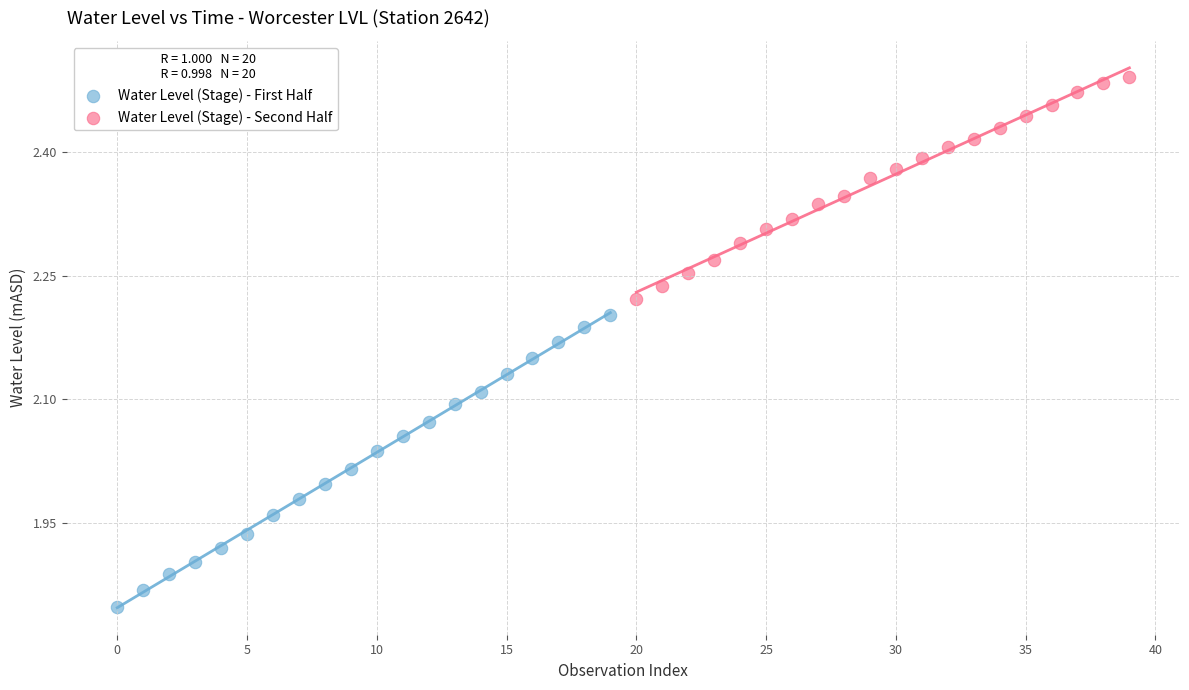

Which series reaches the minimum Y coordinate?

Water Level (Stage) - First Half